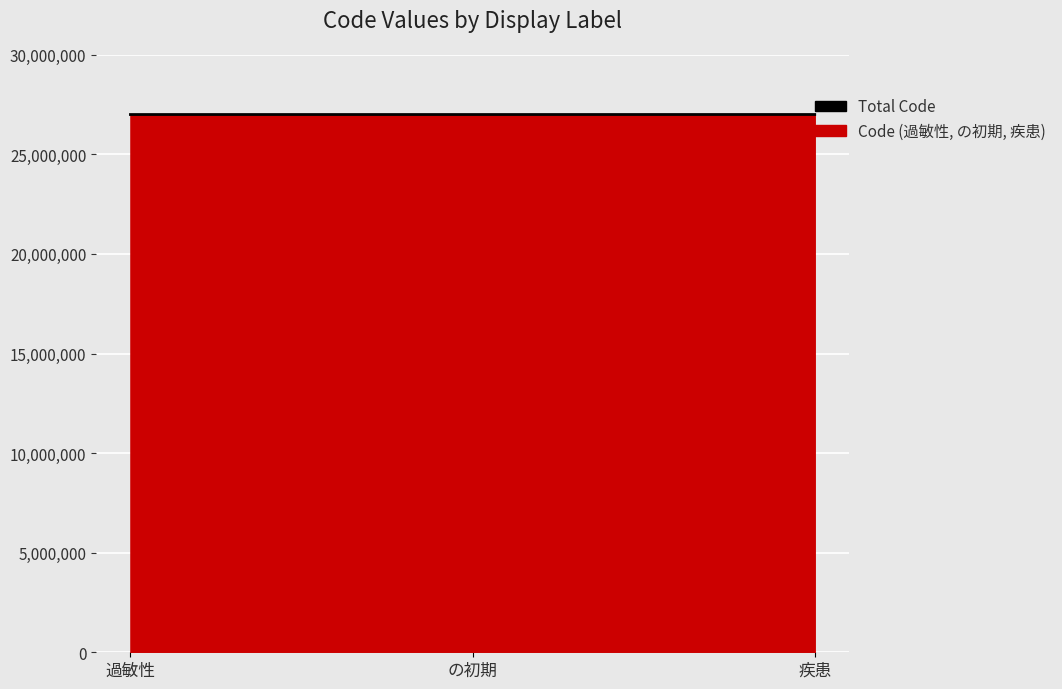

What is the greatest value displayed?

27001344